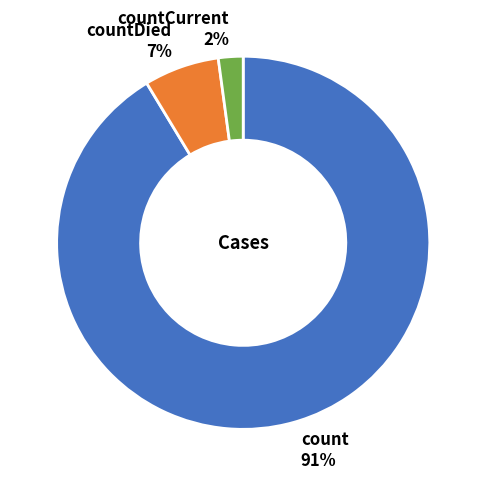

Between count and countDied, which is larger?

count